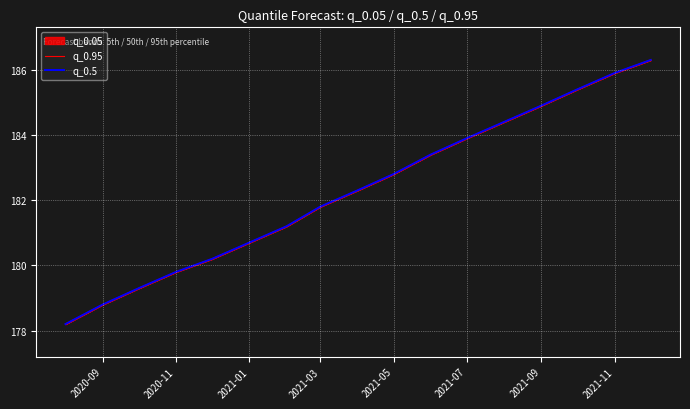

True or false: q_0.5 has more than 2 interior local peaks.

False